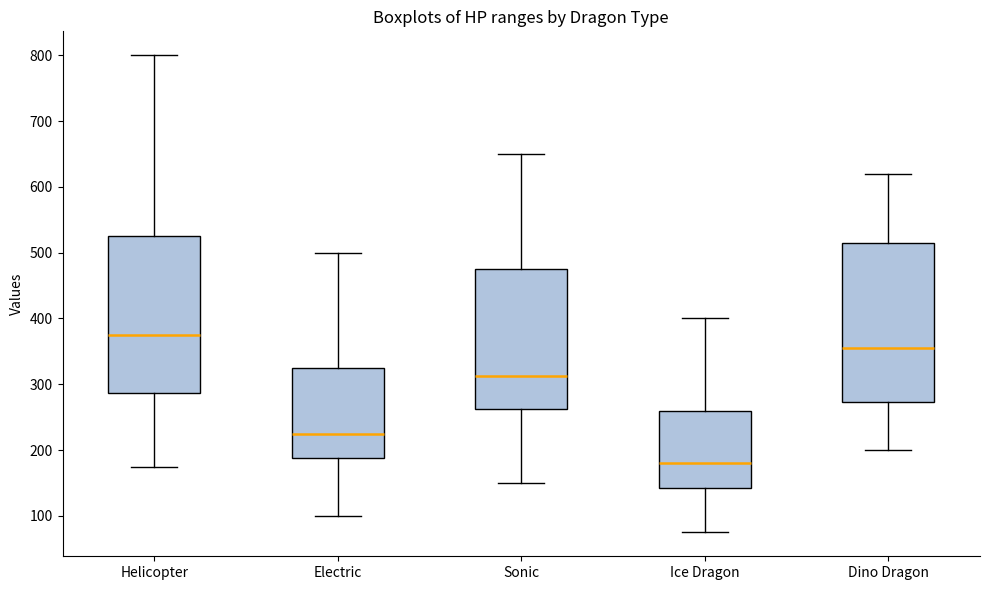

Reading left to right, read every box against the y-axis: the position of its median line, the range the box covers, and the ends of its whiskers. The values are not printed on the chart, so give them approximately, as read against the axis.

Helicopter: median 380, box 290 to 530, whiskers 180 to 800
Electric: median 230, box 190 to 330, whiskers 100 to 500
Sonic: median 310, box 260 to 480, whiskers 150 to 650
Ice Dragon: median 180, box 140 to 260, whiskers 80 to 400
Dino Dragon: median 360, box 270 to 520, whiskers 200 to 620